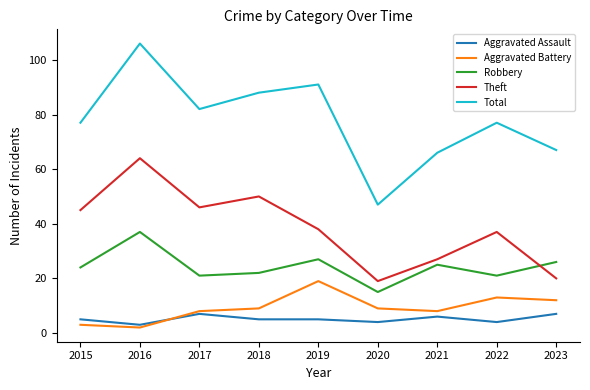

What is the difference between the Aggravated Battery values at 2019 and 2016?

17